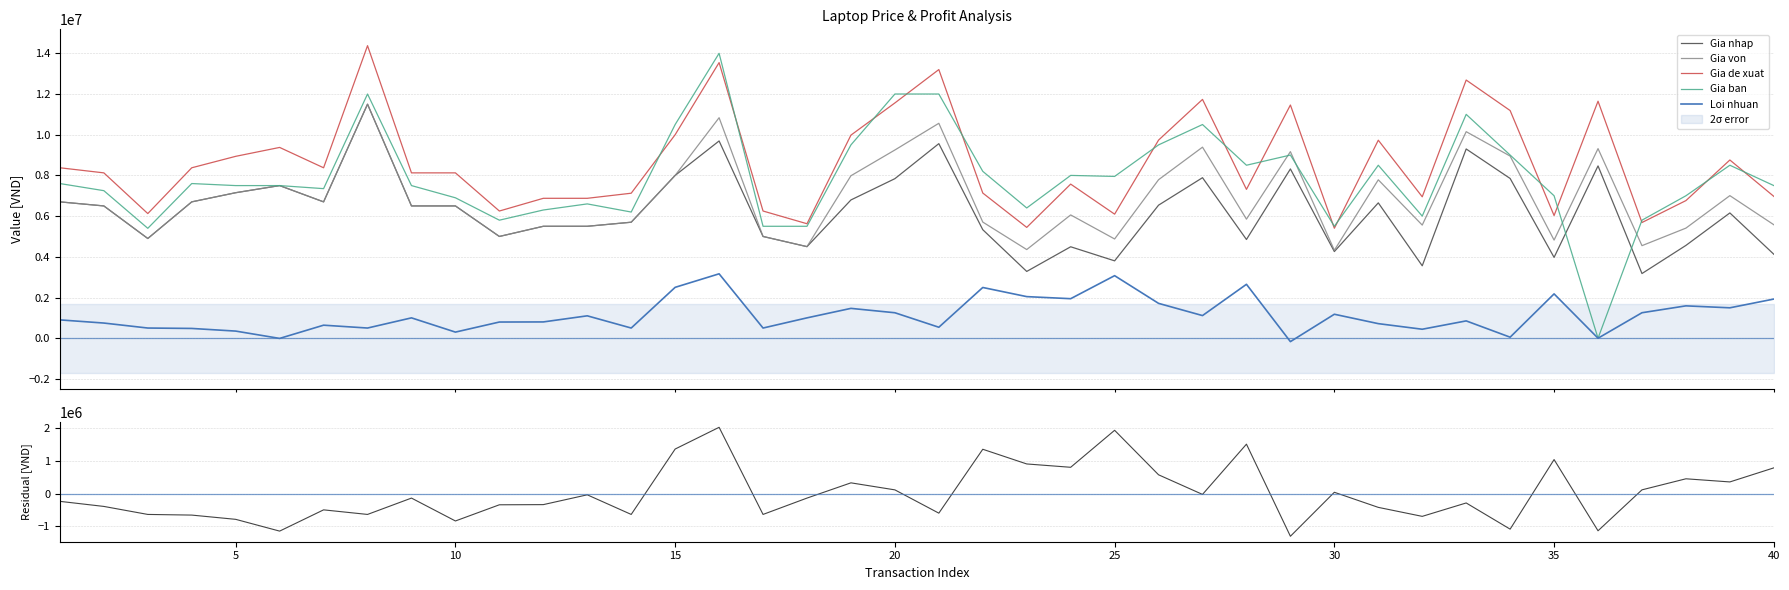

What is the maximum value for Gia nhap?

11500000